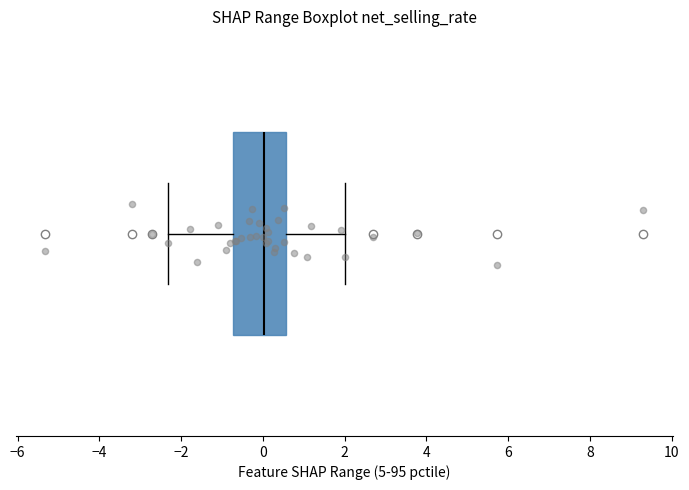

Transcribe this box plot: give where the median line is, the range the box spans, and where the two whiskers end, as read against the x-axis. The values are not printed on the chart, so give them approximately, as read against the axis.

median 0.0, box -0.8 to 0.6, whiskers -2.4 to 2.0